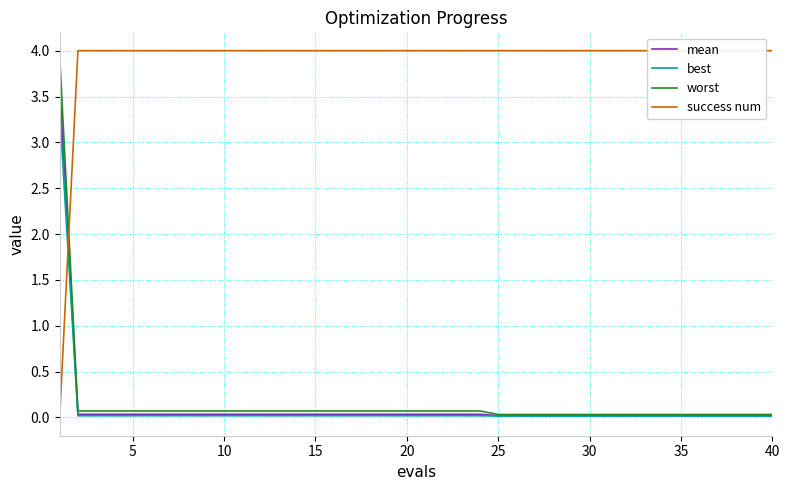

How many success num values are between 4 and 5?

39